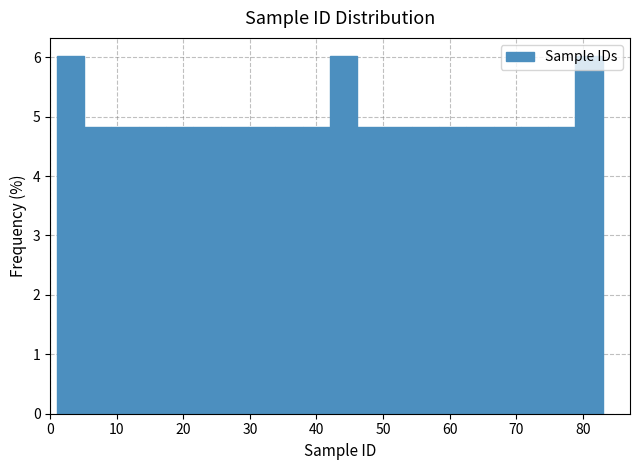

Reading left to right, transcribe this chart: for each bar, give the range it covers on the x-axis and its height. Neither the bar edges nor the heights are printed on the chart, so give them approximately, as read against the axes.

1.0 to 5.1: 6.0
5.1 to 9.2: 4.8
9.2 to 13.3: 4.8
13.3 to 17.4: 4.8
17.4 to 21.5: 4.8
21.5 to 25.6: 4.8
25.6 to 29.7: 4.8
29.7 to 33.8: 4.8
33.8 to 37.9: 4.8
37.9 to 42.0: 4.8
42.0 to 46.1: 6.0
46.1 to 50.2: 4.8
50.2 to 54.3: 4.8
54.3 to 58.4: 4.8
58.4 to 62.5: 4.8
62.5 to 66.6: 4.8
66.6 to 70.7: 4.8
70.7 to 74.8: 4.8
74.8 to 78.9: 4.8
78.9 to 83.0: 6.0